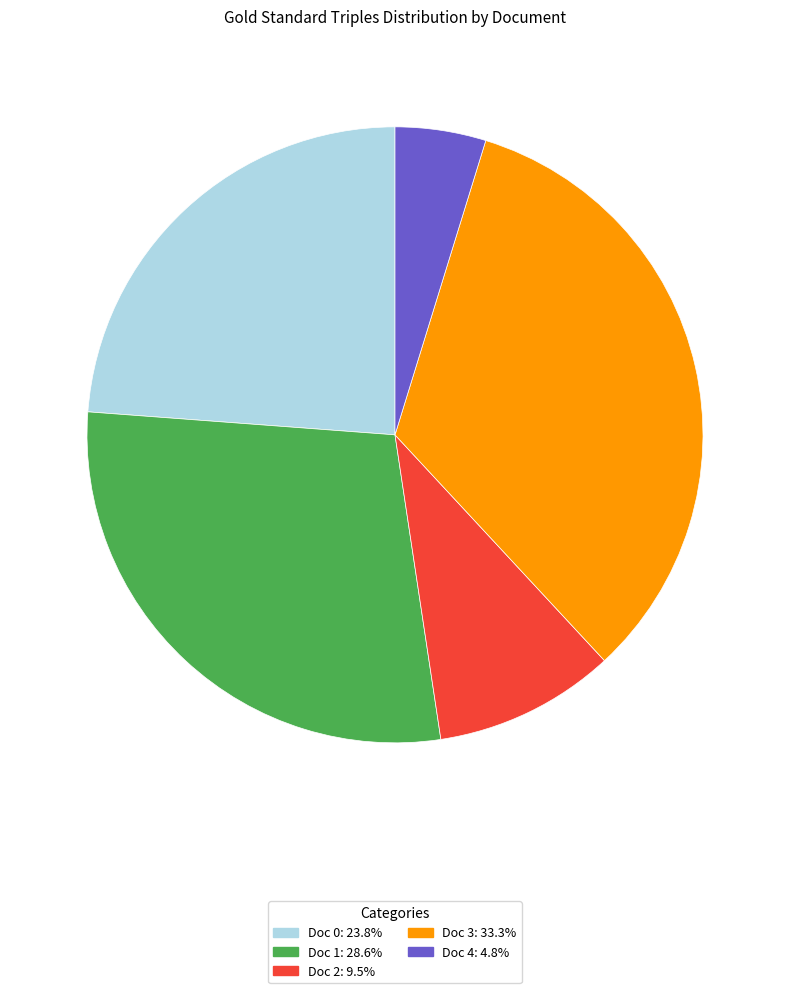

True or false: Doc 3 accounts for 23% of the total.

False